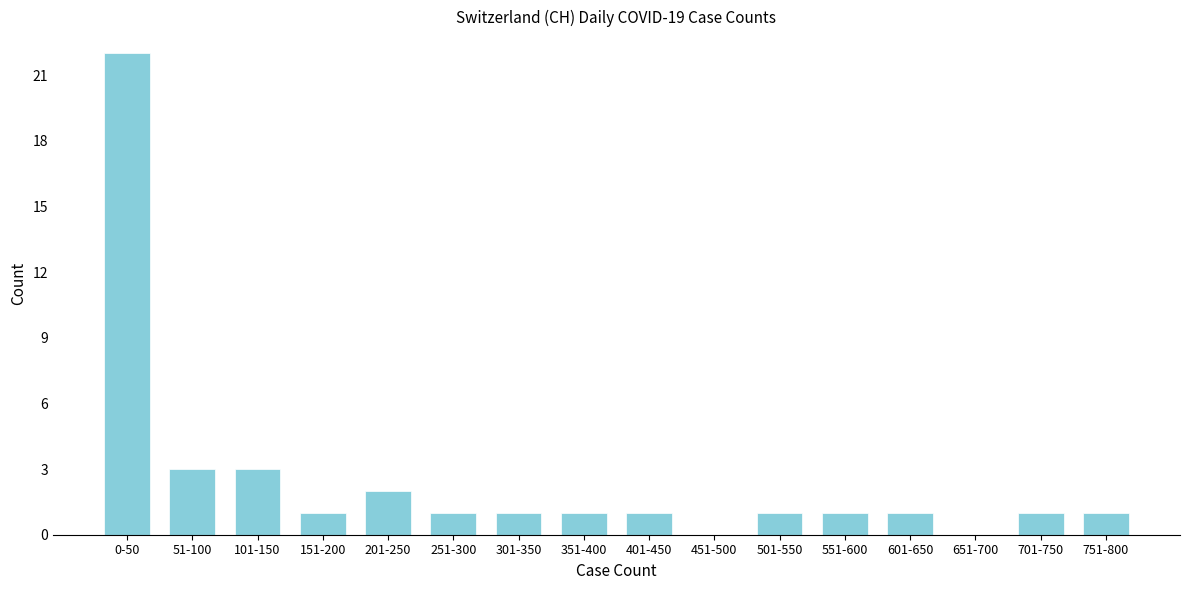

Reading right to left, extract all data points from this chart.

751-800=1	701-750=1	651-700=0	601-650=1	551-600=1	501-550=1	451-500=0	401-450=1	351-400=1	301-350=1	251-300=1	201-250=2	151-200=1	101-150=3	51-100=3	0-50=22